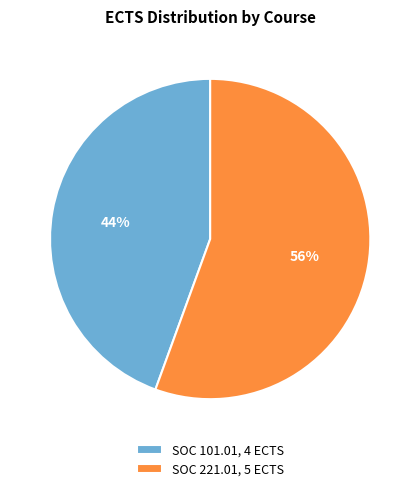

Approximately how many times larger is the value at SOC 101.01, 4 ECTS compared to SOC 221.01, 5 ECTS?

0.8